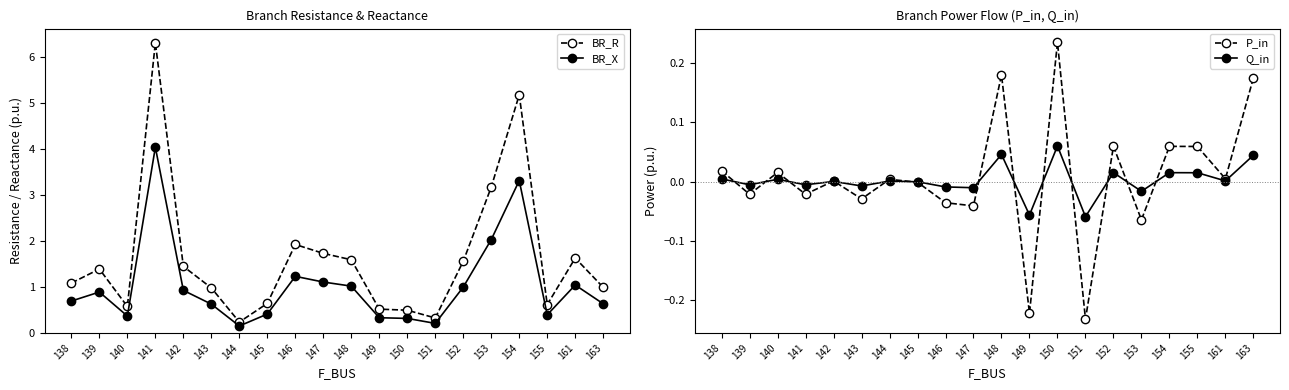

True or false: P_in and BR_X cross at least once.

False